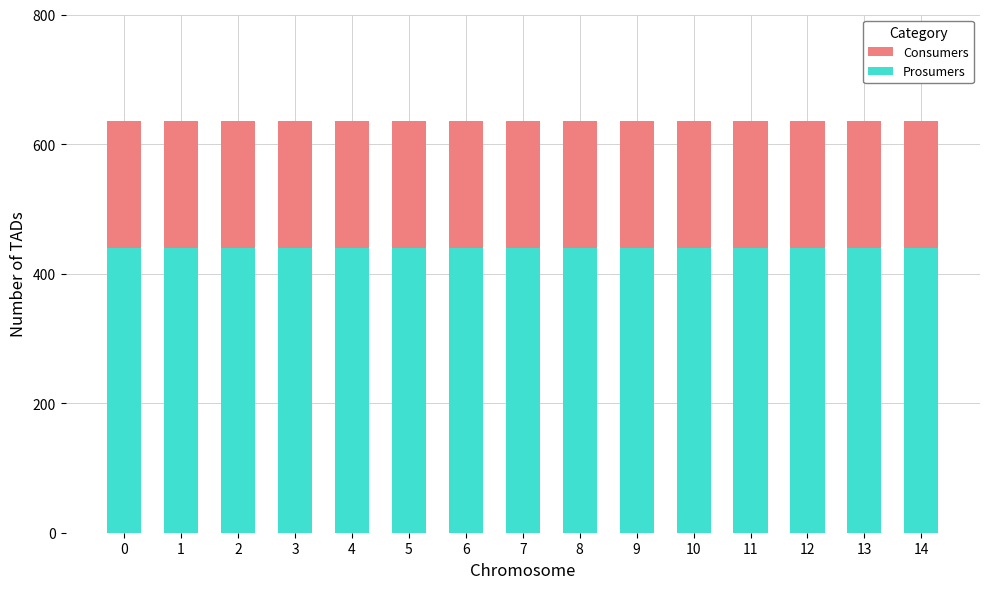

What is the value of the Consumers bar at the 11th from the left?

635